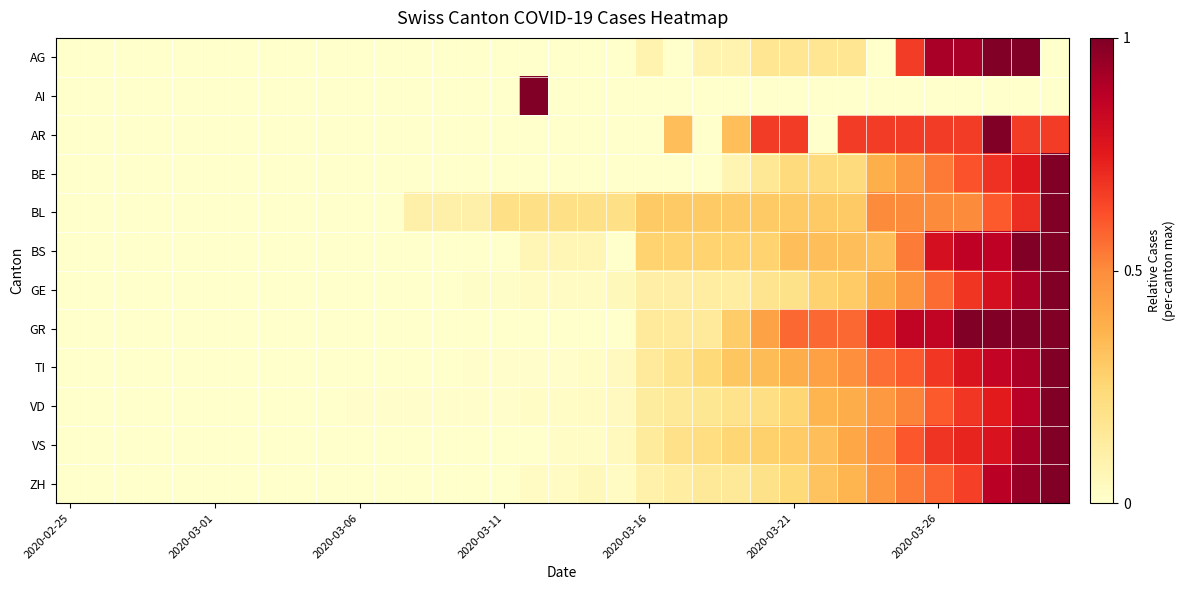

Which series has the widest spread of values?

AG